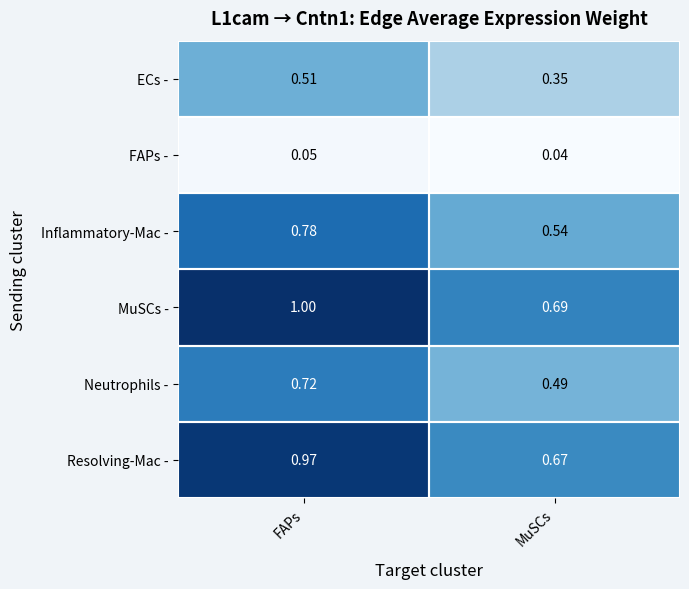

Which series has the largest range (max minus min)?

MuSCs -